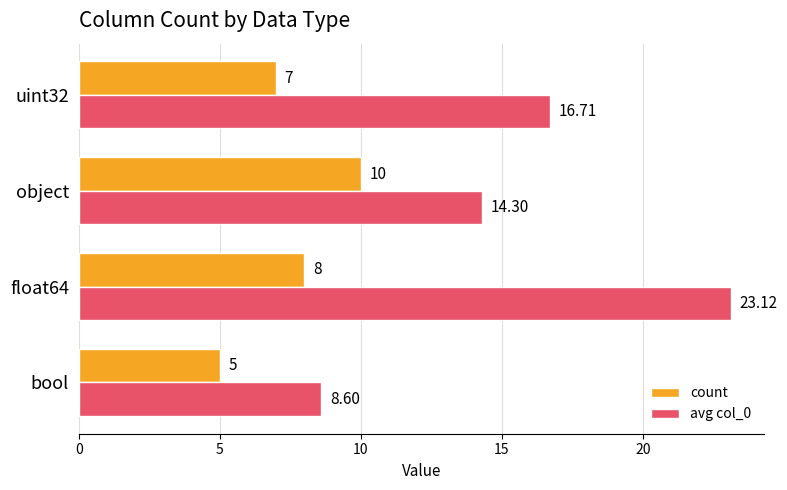

Between bool and float64, which series saw the biggest shift?

avg col_0